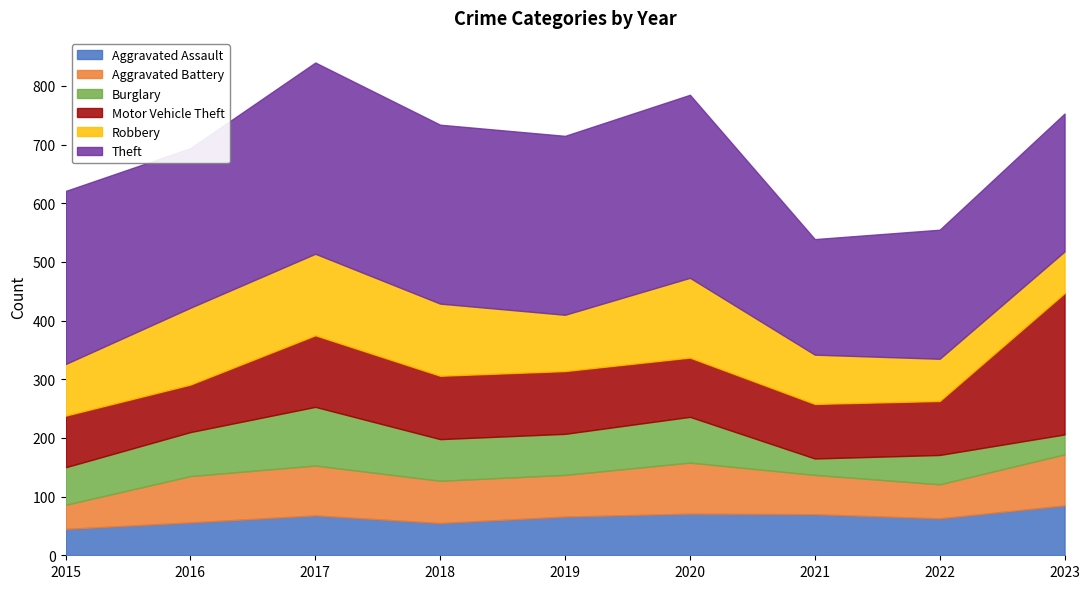

Which has a higher value, 2017 or 2018?

2017